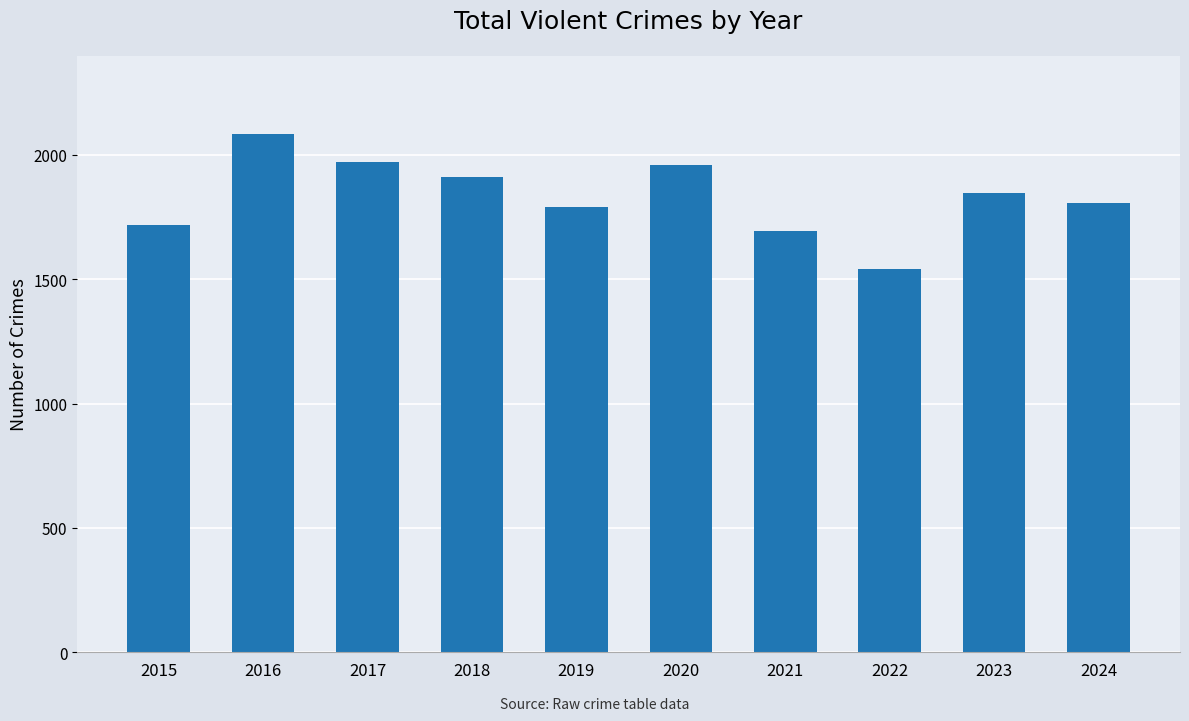

Which label corresponds to the largest value in the chart?

2016